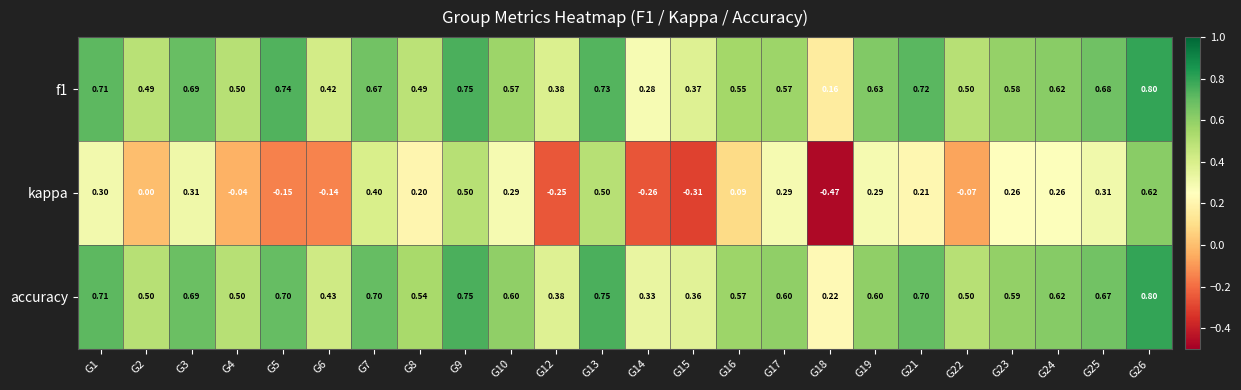

Which label corresponds to the smallest value in the chart?

G18